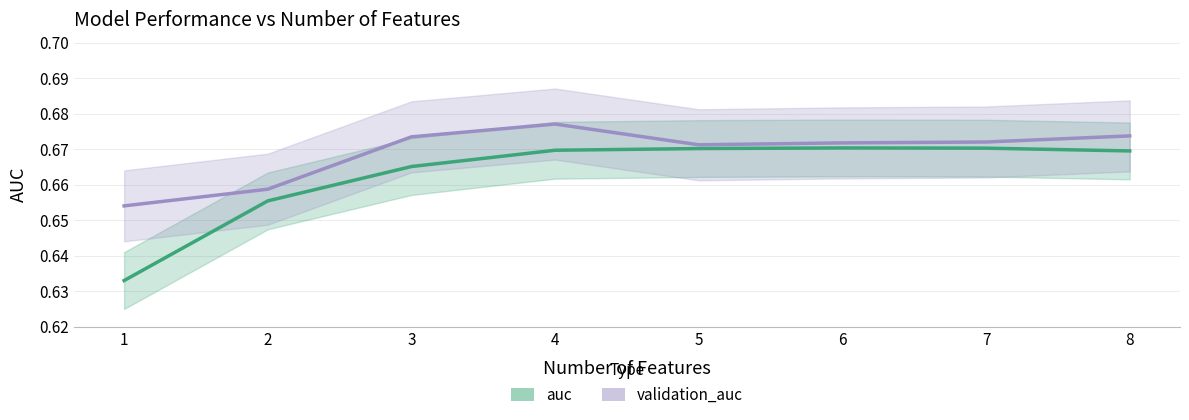

At which category does validation_auc reach its first local peak?

4